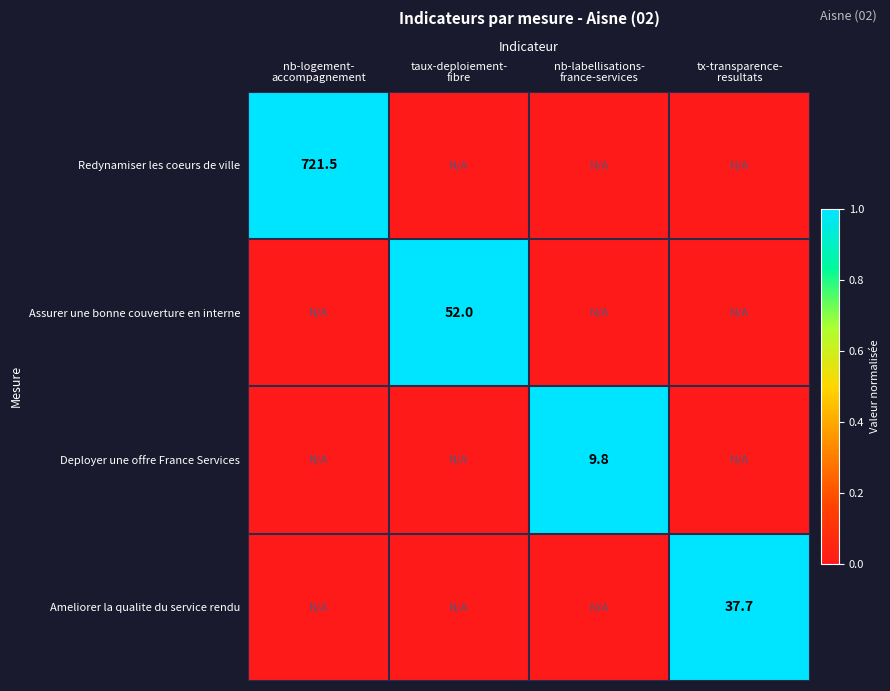

At how many categories does at least one series exceed 0?

4